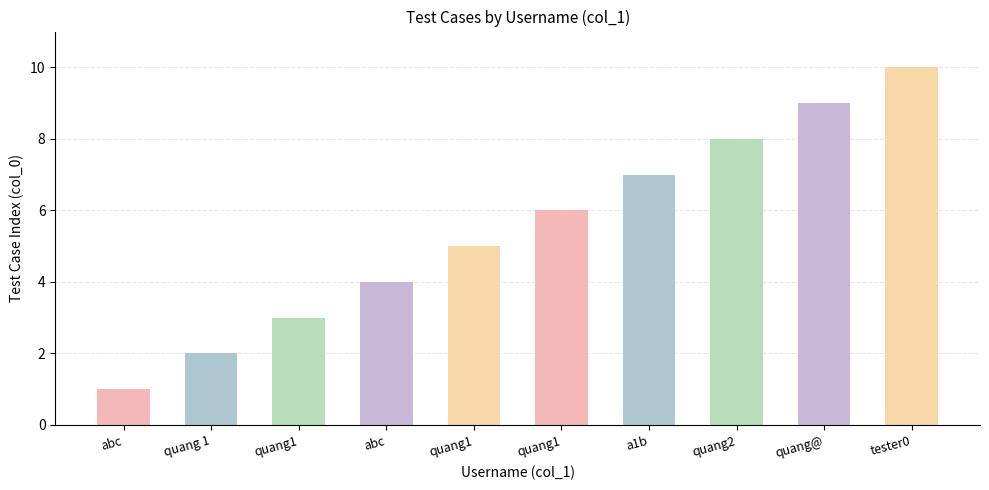

Reading left to right, extract all data points from this chart.

abc=1	quang 1=2	quang1=3	abc=4	quang1=5	quang1=6	a1b=7	quang2=8	quang@=9	tester0=10